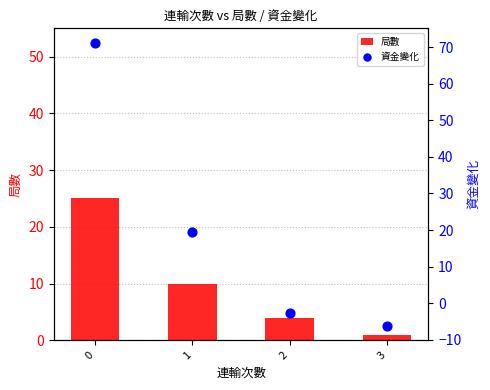

Which series contains the lowest Y value?

資金變化